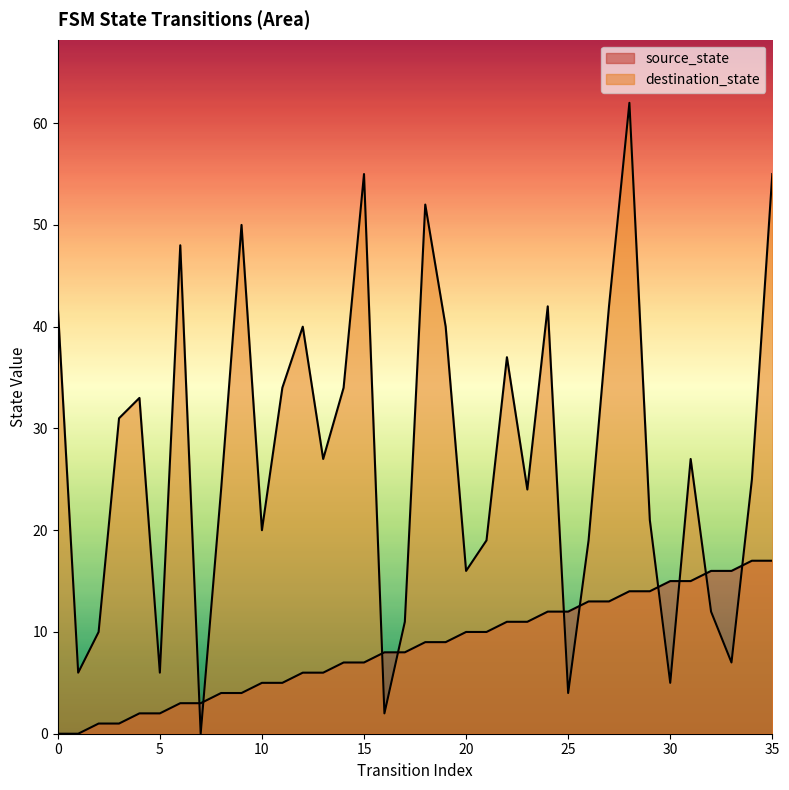

What are all the series names shown in the legend?

source_state, destination_state